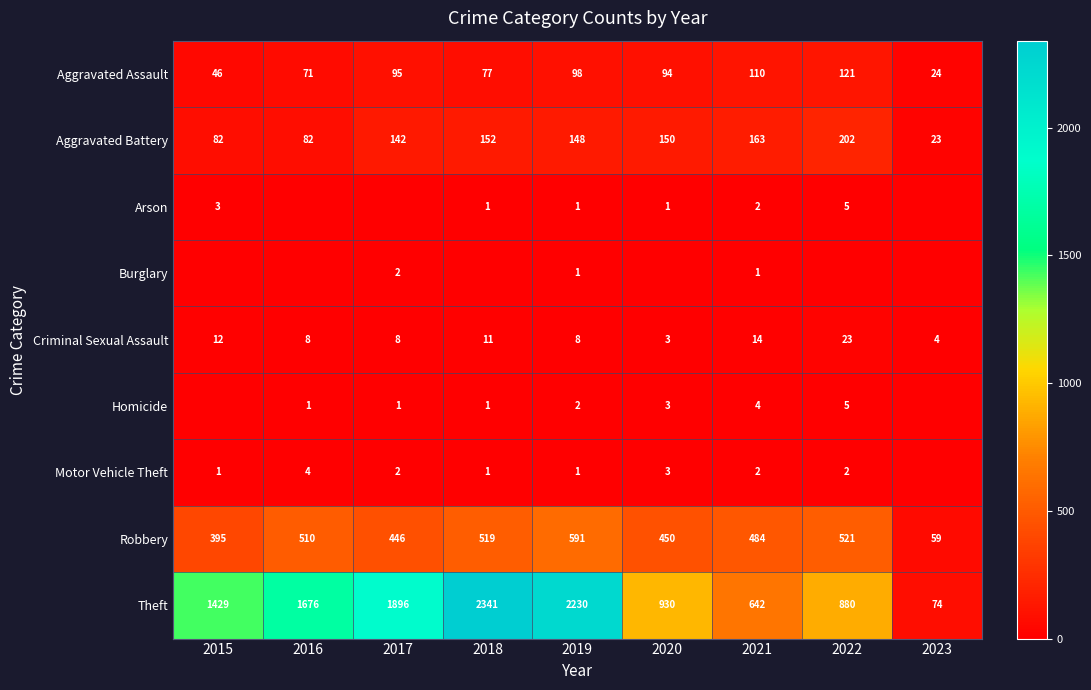

At which category is the sum across all series the highest?

2018